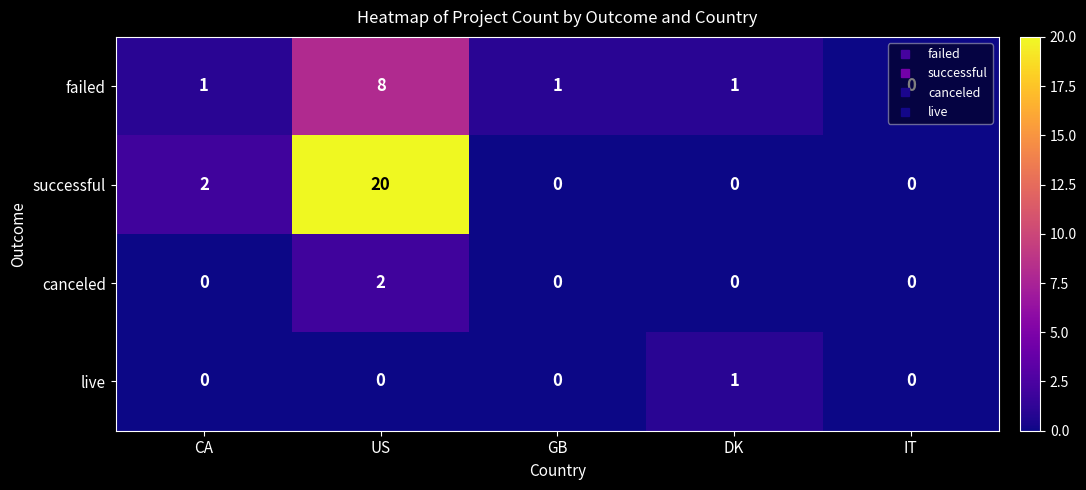

Which series has the largest total across all categories?

successful